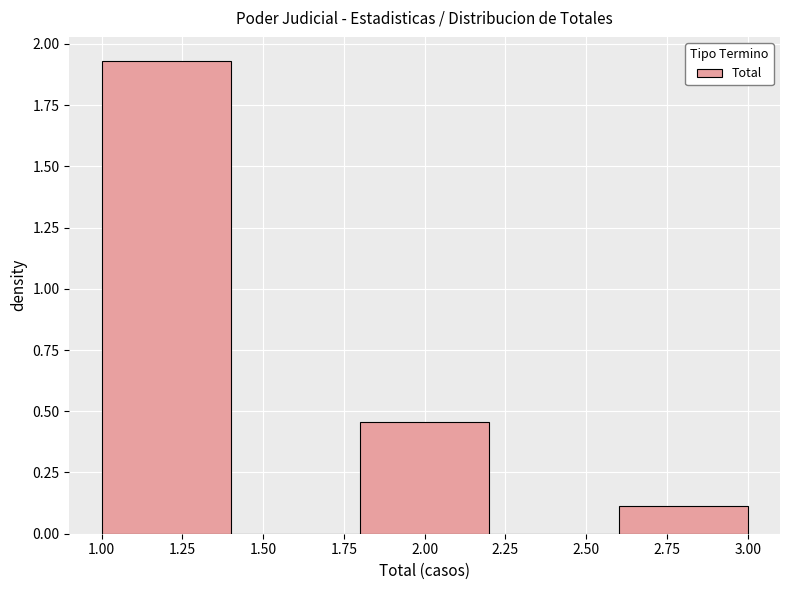

Reading left to right, list every bar in this chart as the range it spans on the x-axis followed by its height. The values are not printed on the chart, so give them approximately, as read against the axis.

1.0 to 1.4: 1.95
1.4 to 1.8: 0
1.8 to 2.2: 0.45
2.2 to 2.6: 0
2.6 to 3.0: 0.10